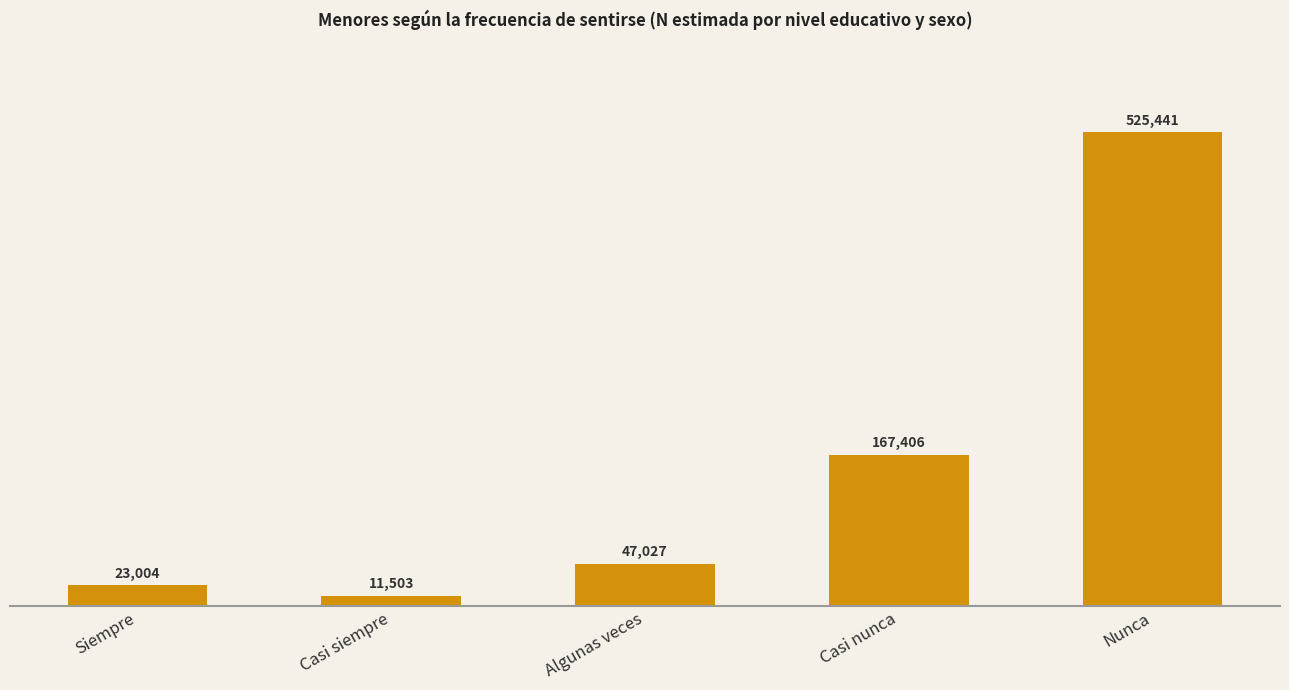

What is the value of the 1st bar from the left?

23004